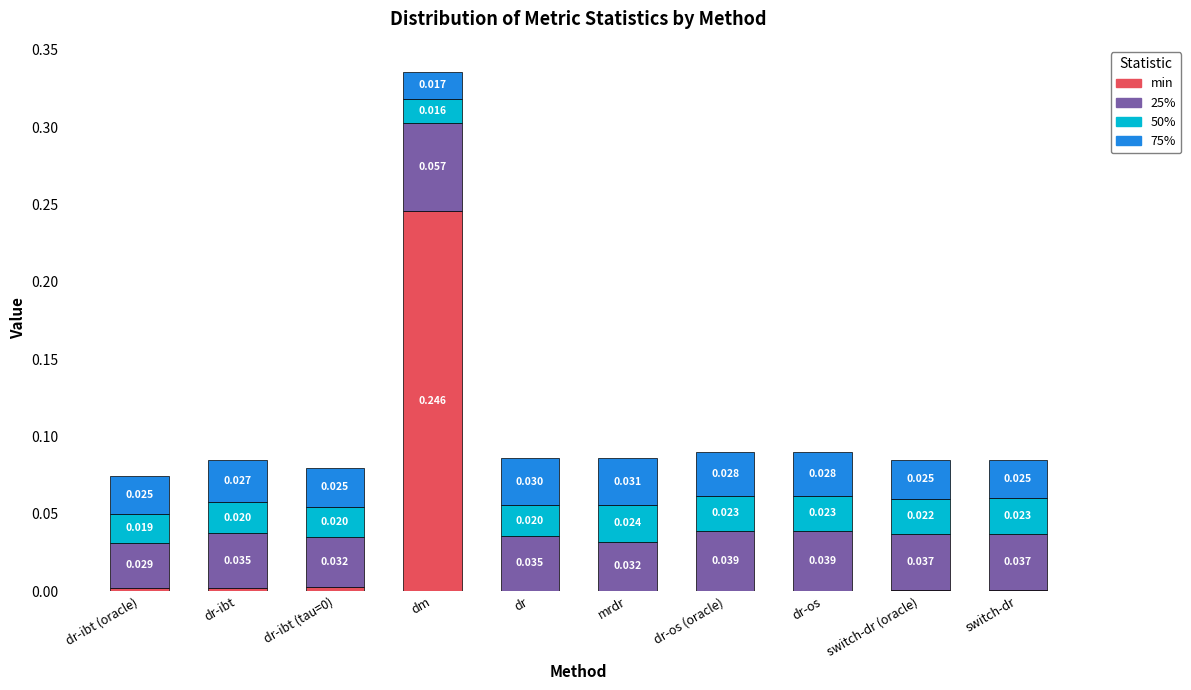

What are all the series names shown in the legend?

min, 25%, 50%, 75%